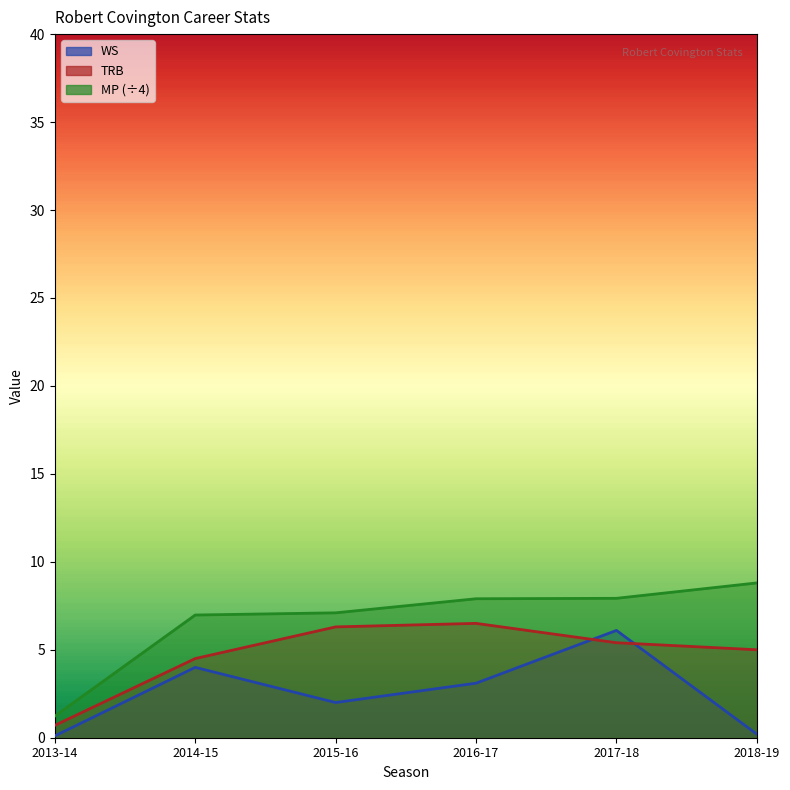

Which series has the largest total across all categories?

MP